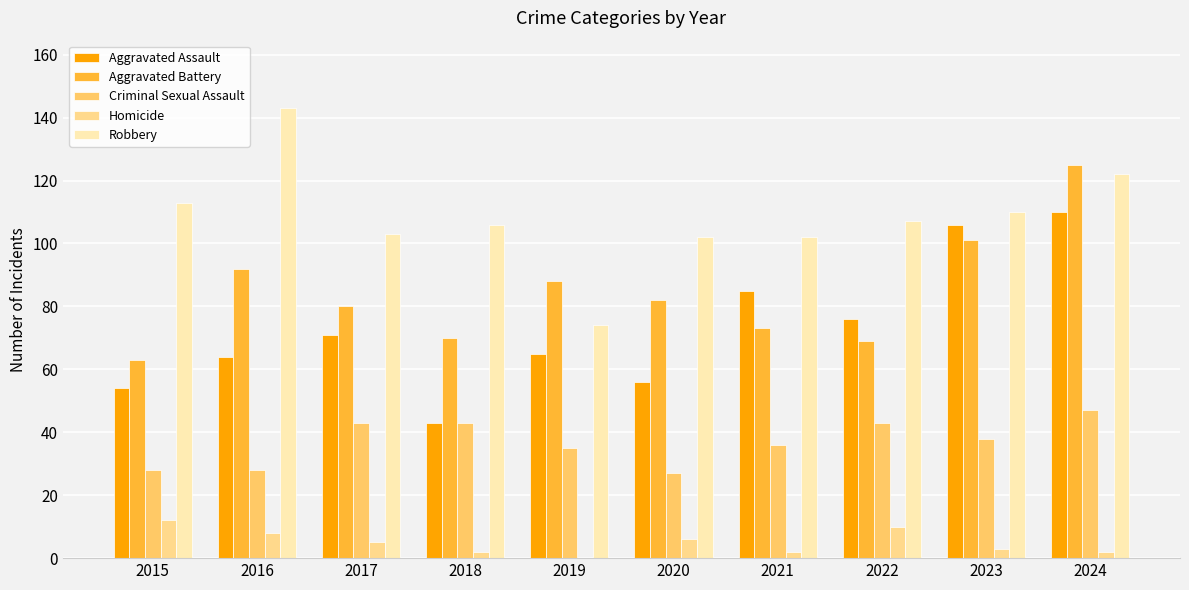

Which label corresponds to the largest value in the chart?

2016